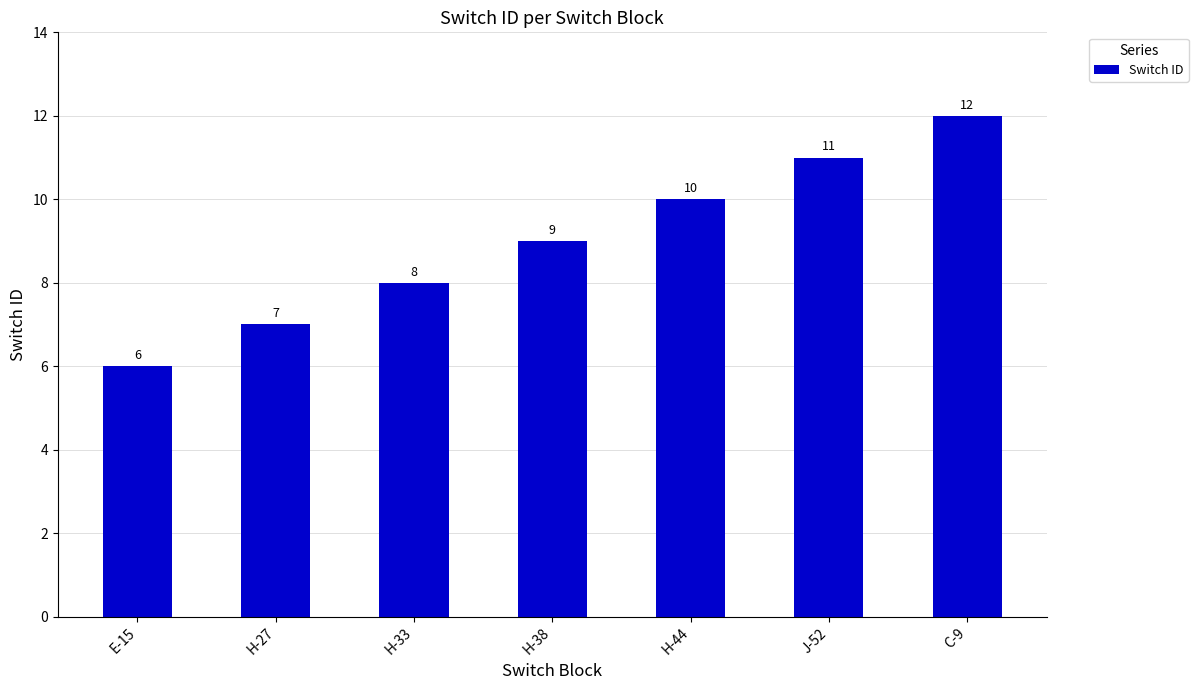

What is the greatest value displayed?

12